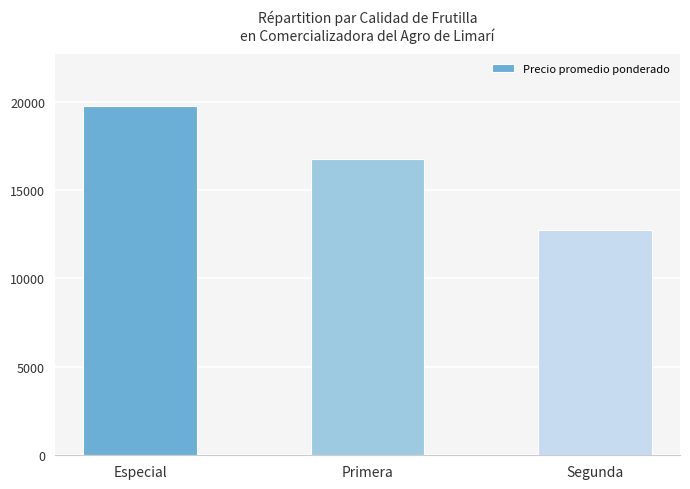

How many series are shown in this chart?

1